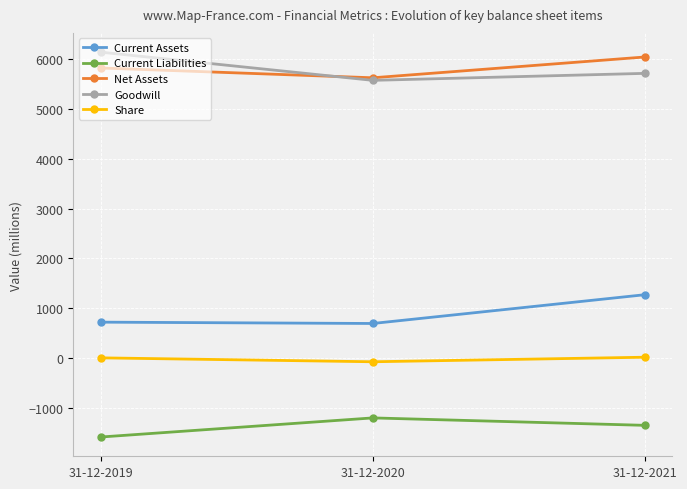

At how many categories does at least one series exceed 4771?

3